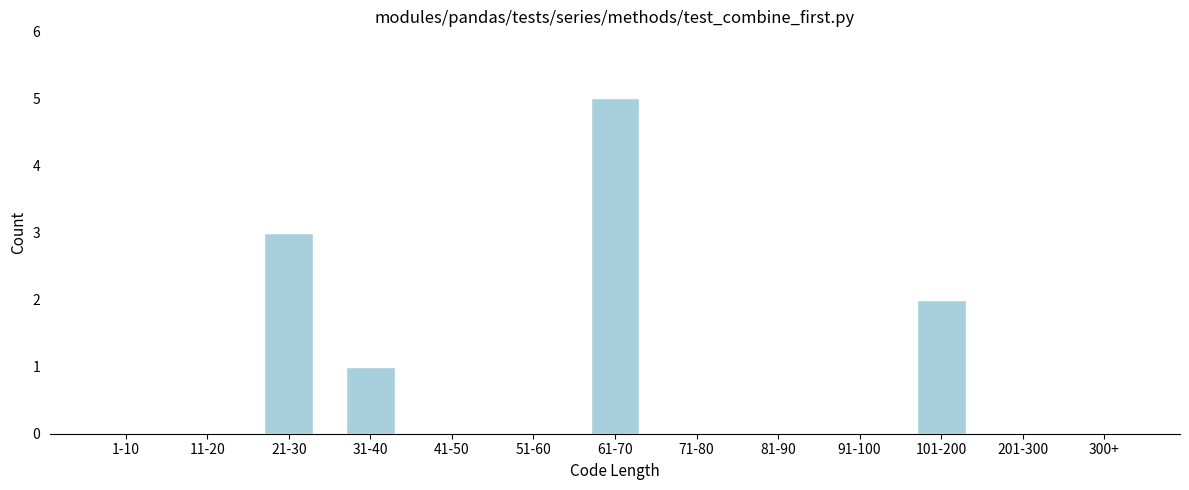

Reading left to right, extract all data points from this chart.

1-10=0	11-20=0	21-30=3	31-40=1	41-50=0	51-60=0	61-70=5	71-80=0	81-90=0	91-100=0	101-200=2	201-300=0	300+=0